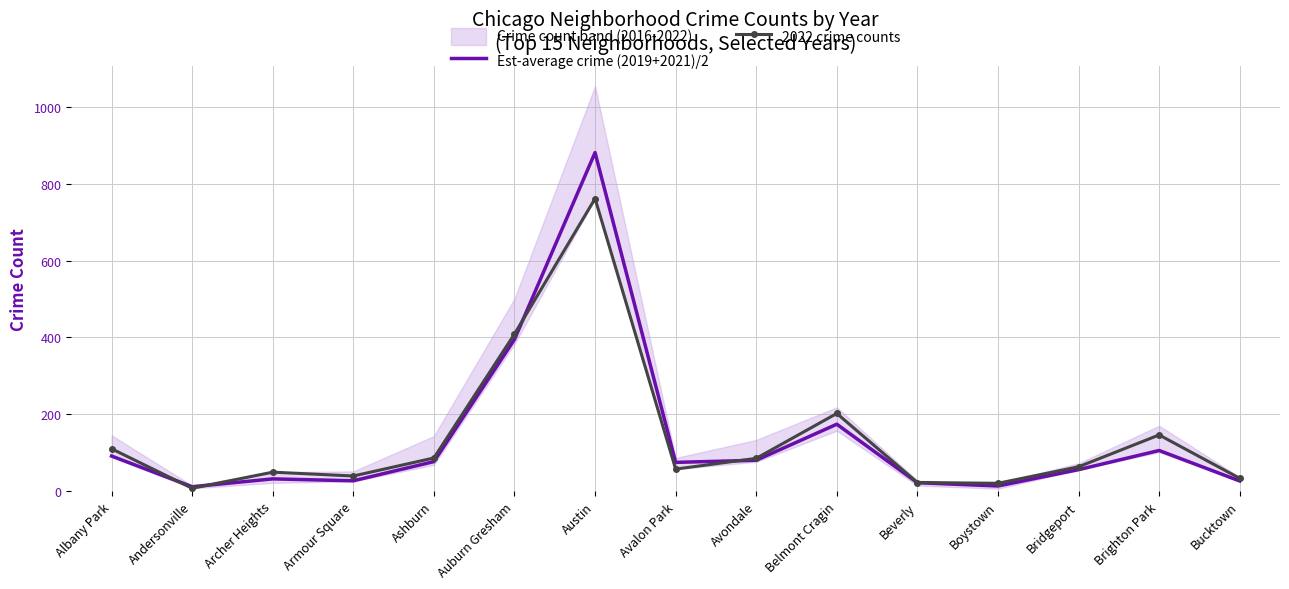

Which label corresponds to the largest value in the chart?

Austin